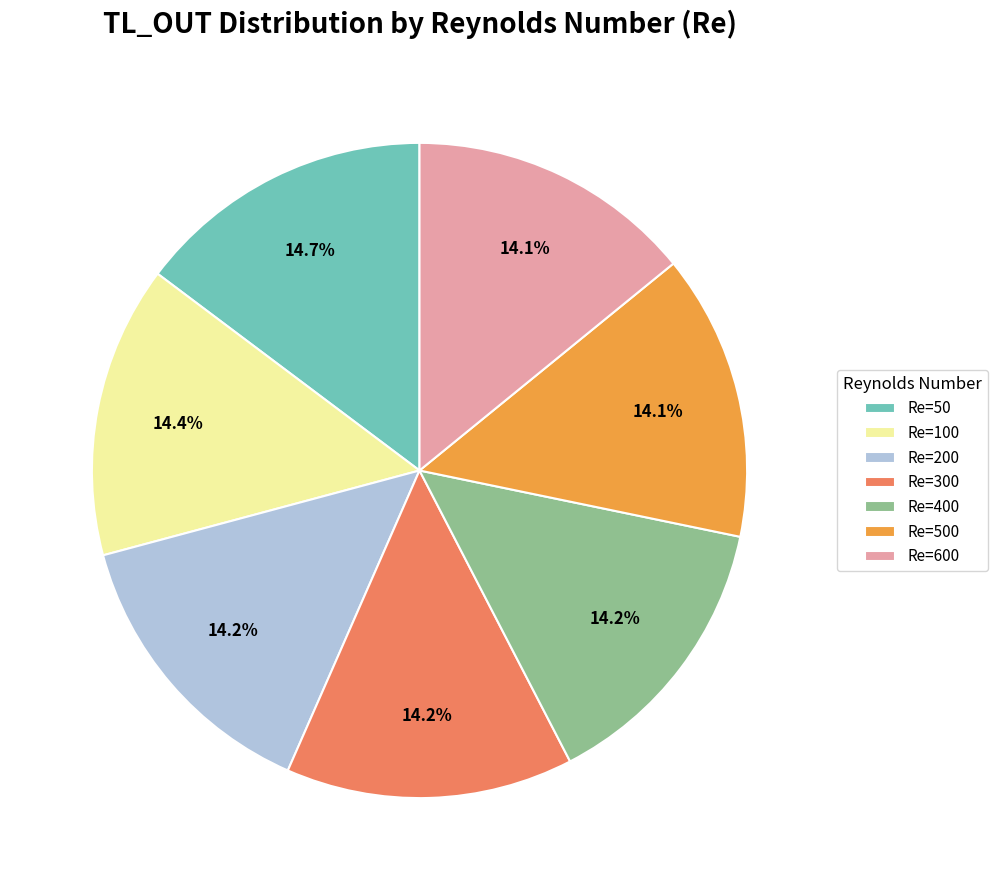

What is the total percentage of Re=100 and Re=600?

28.5%